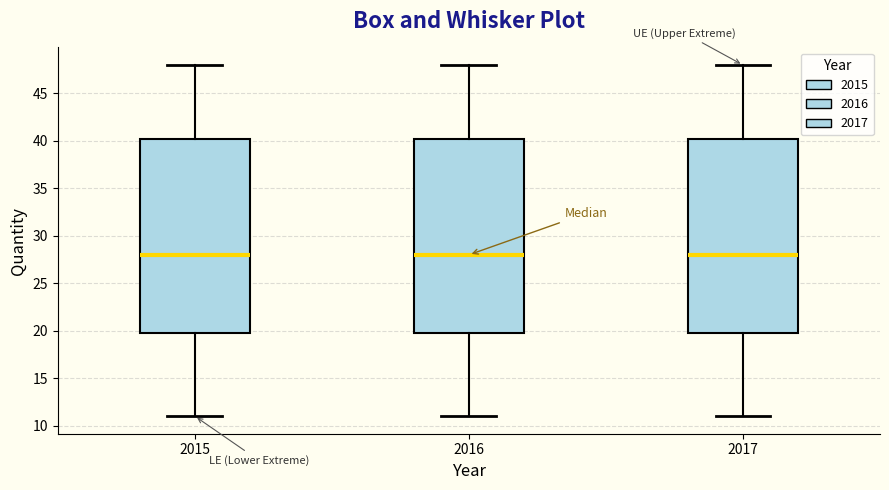

Reading left to right, read every box against the y-axis: the position of its median line, the range the box covers, and the ends of its whiskers. The values are not printed on the chart, so give them approximately, as read against the axis.

2015: median 28.0, box 20.0 to 40.5, whiskers 11.0 to 48.0
2016: median 28.0, box 20.0 to 40.5, whiskers 11.0 to 48.0
2017: median 28.0, box 20.0 to 40.5, whiskers 11.0 to 48.0